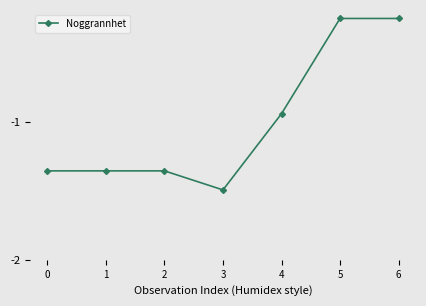

What is the change in value from 1 to 5?

+1.1